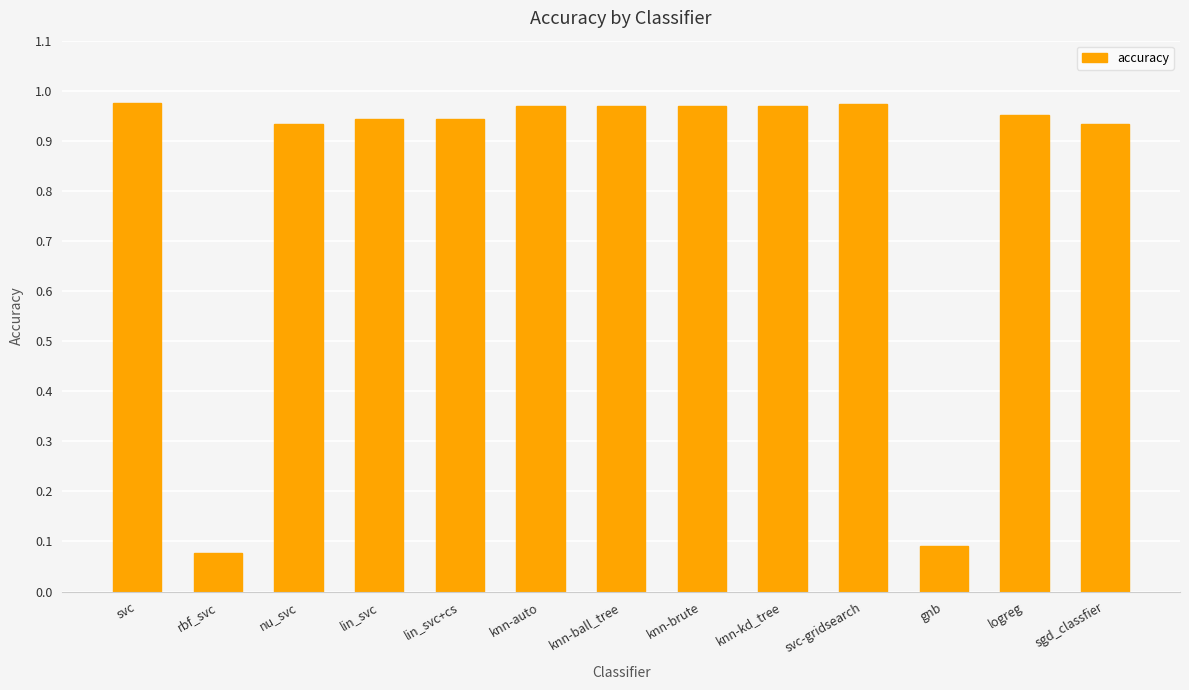

Are the bars grouped side by side (vs. stacked)?

No